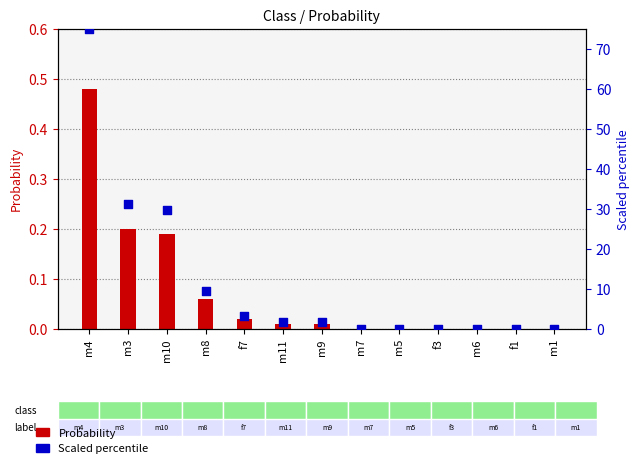

Which series has the largest Y range (max minus min)?

Scaled percentile